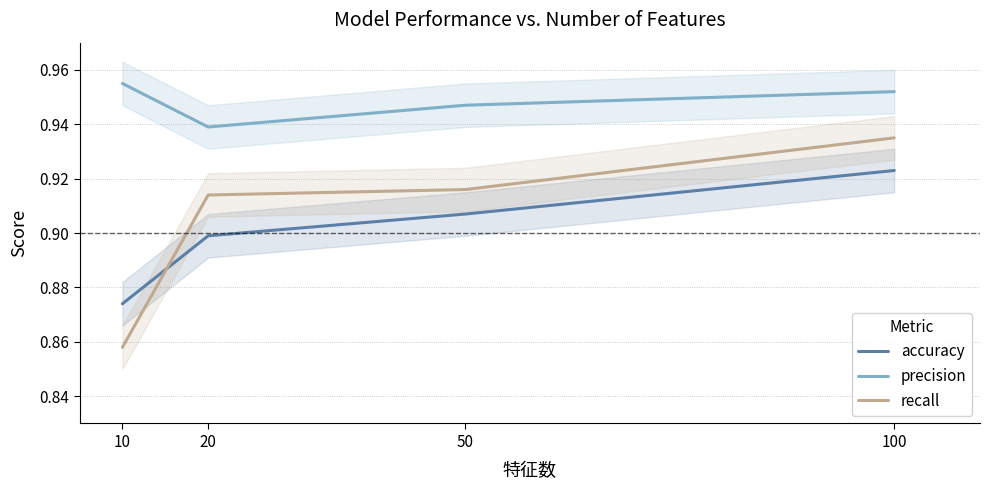

Does the chart display data point markers on the line(s)?

No